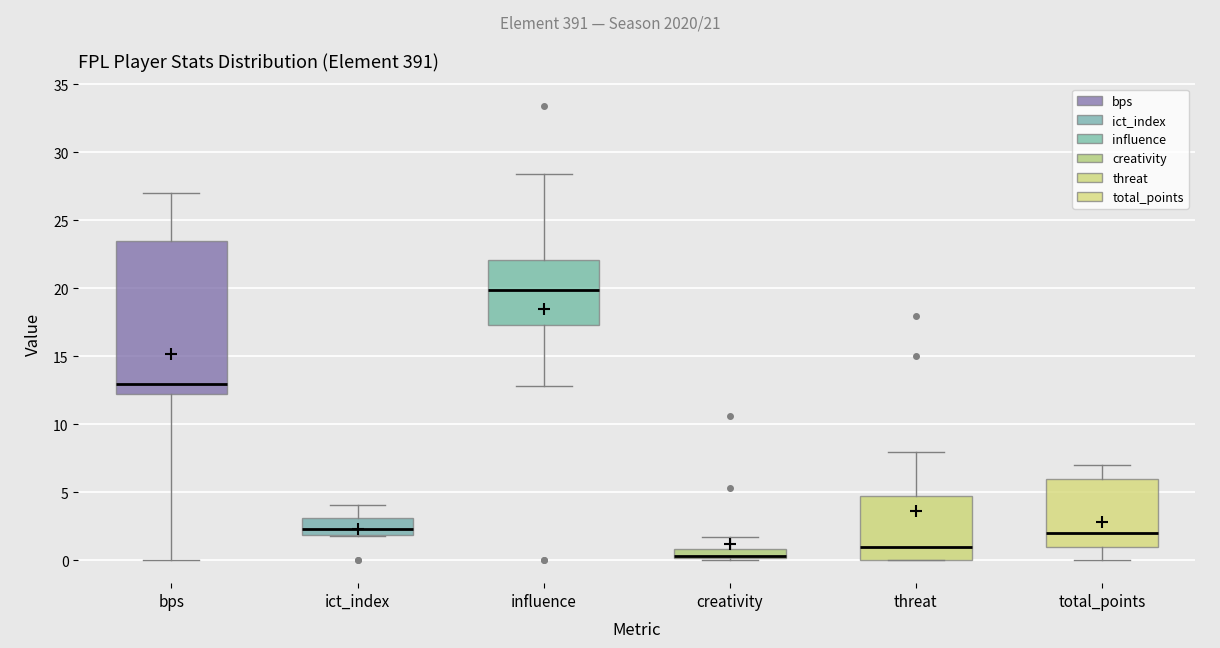

Which box is the tallest, from its lower edge to its upper edge?

bps